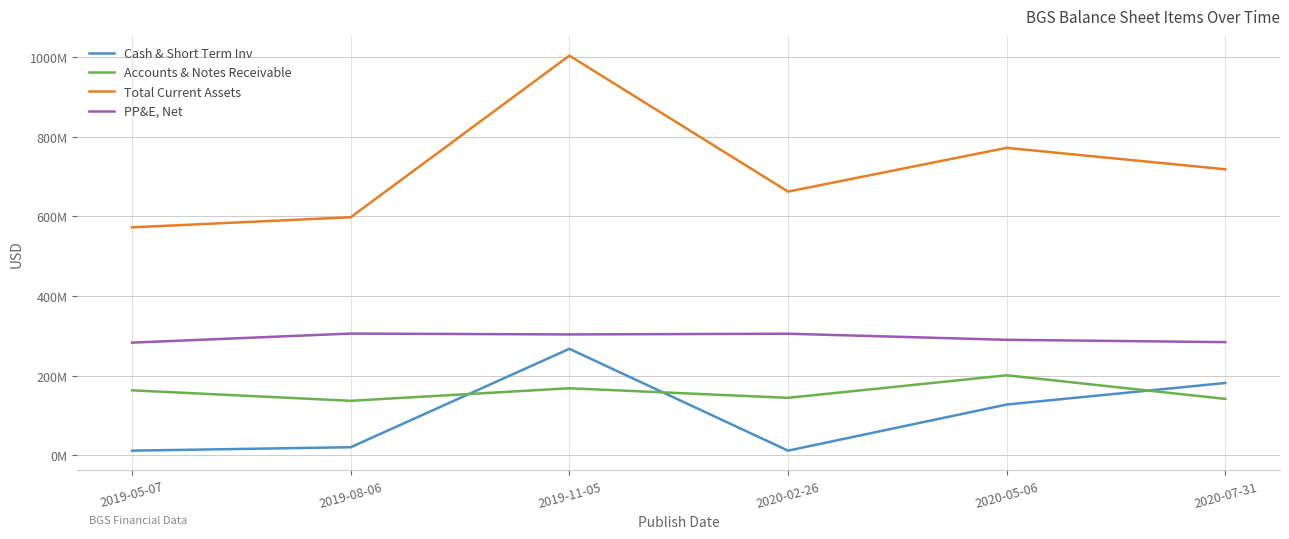

What is the total value across all series at 2020-07-31?

1324092000